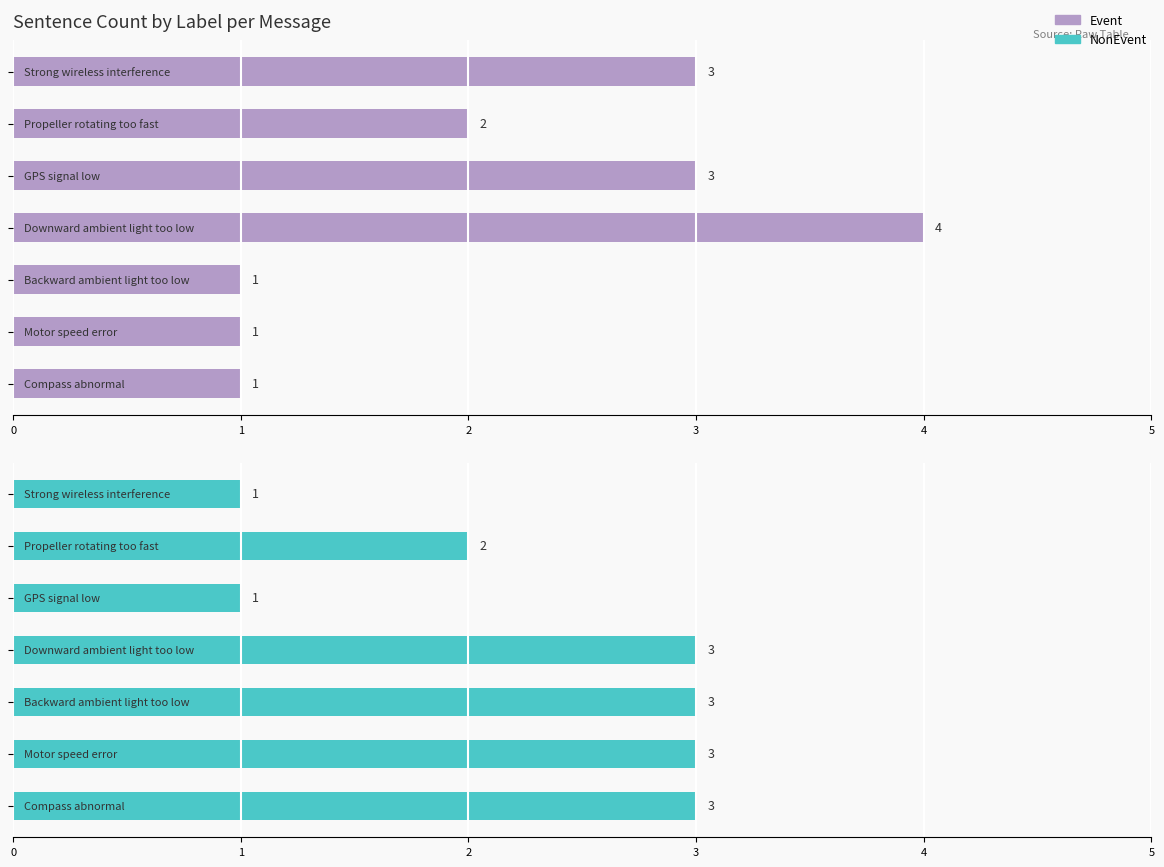

Which series has the largest range (max minus min)?

Event